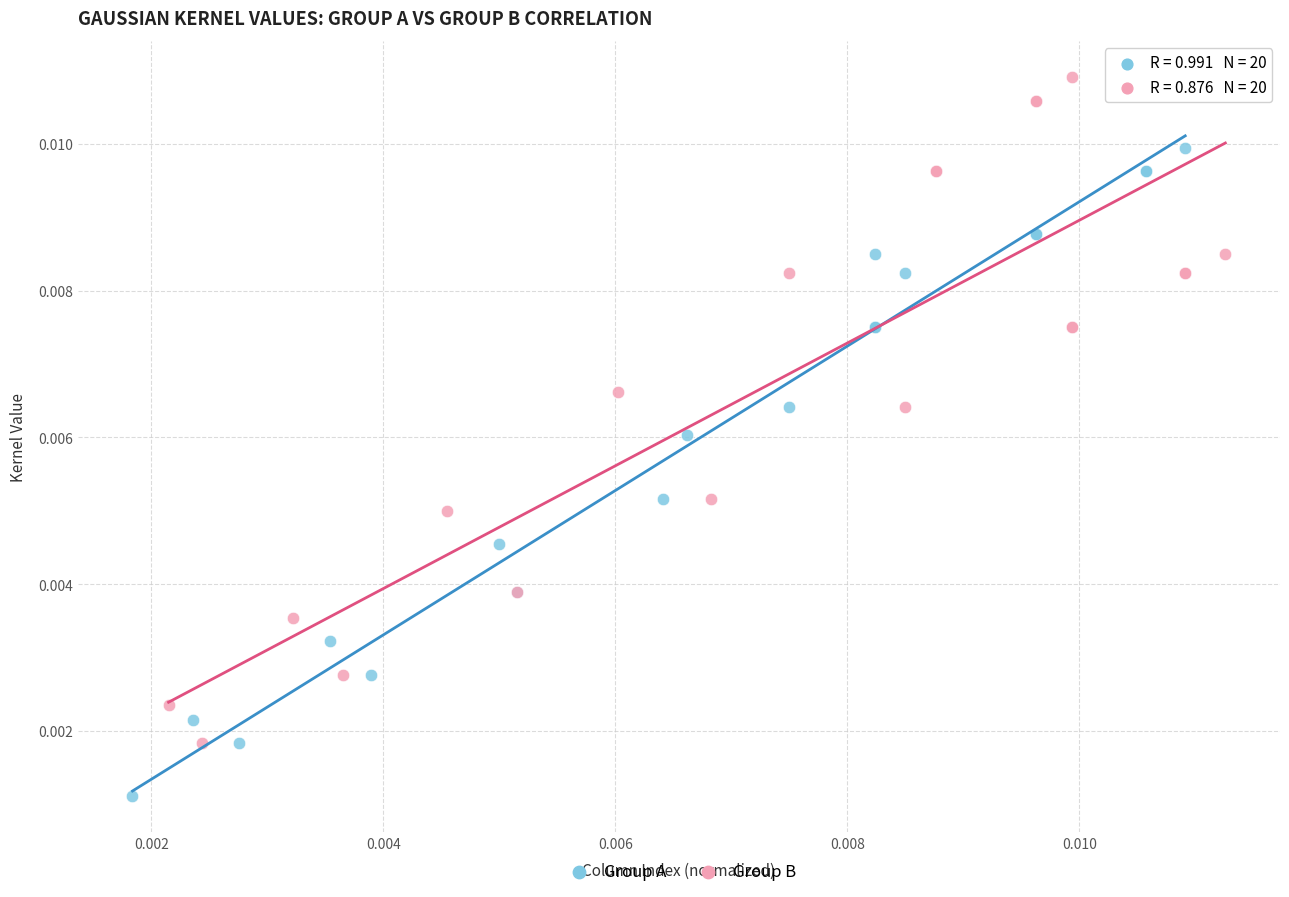

Which series reaches the minimum Y coordinate?

Group A